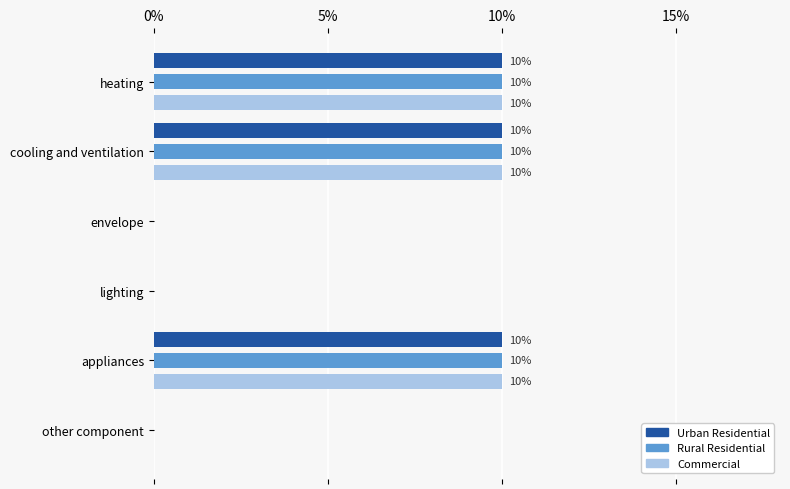

What is the difference between the maximum and second lowest values in the Rural Residential series?

0.1